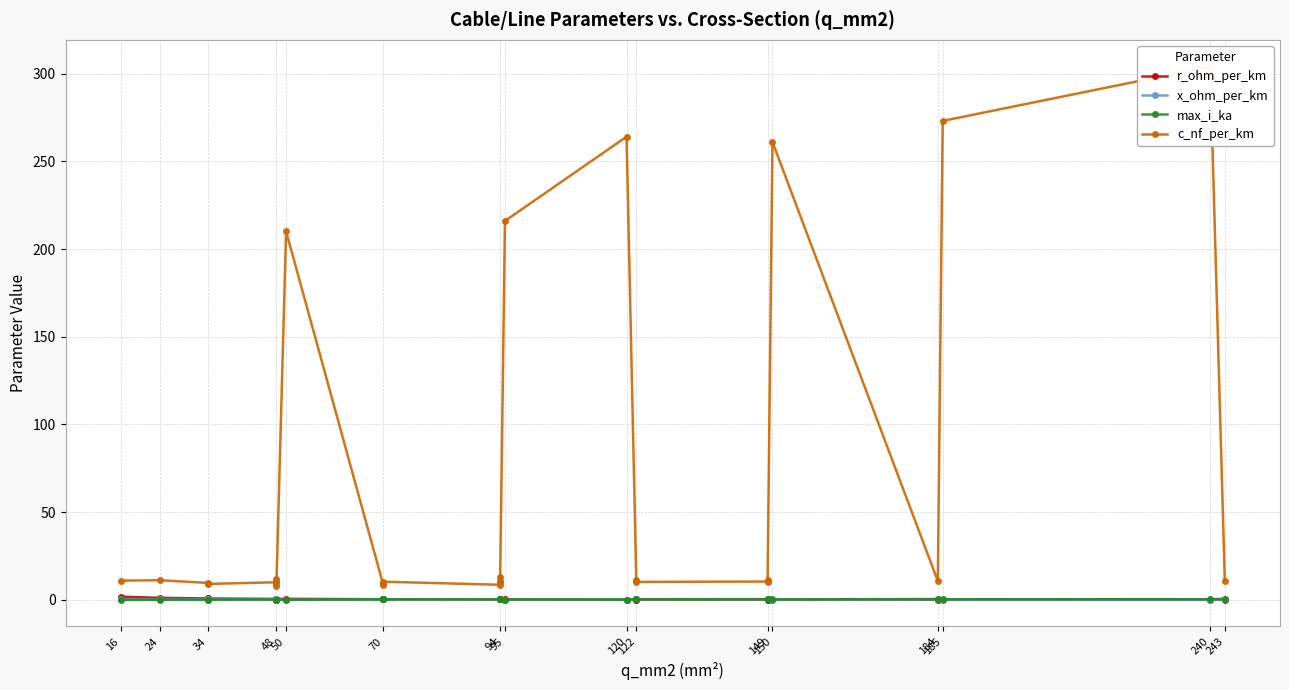

After their last crossing, which series has the higher values: max_i_ka or r_ohm_per_km?

max_i_ka